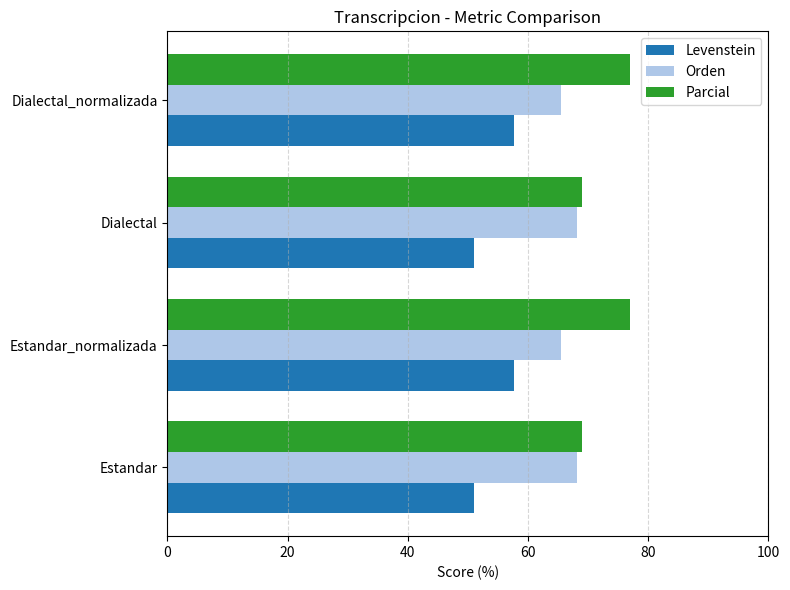

The value of Orden at Dialectal_normalizada is 37.3. True or false?

False